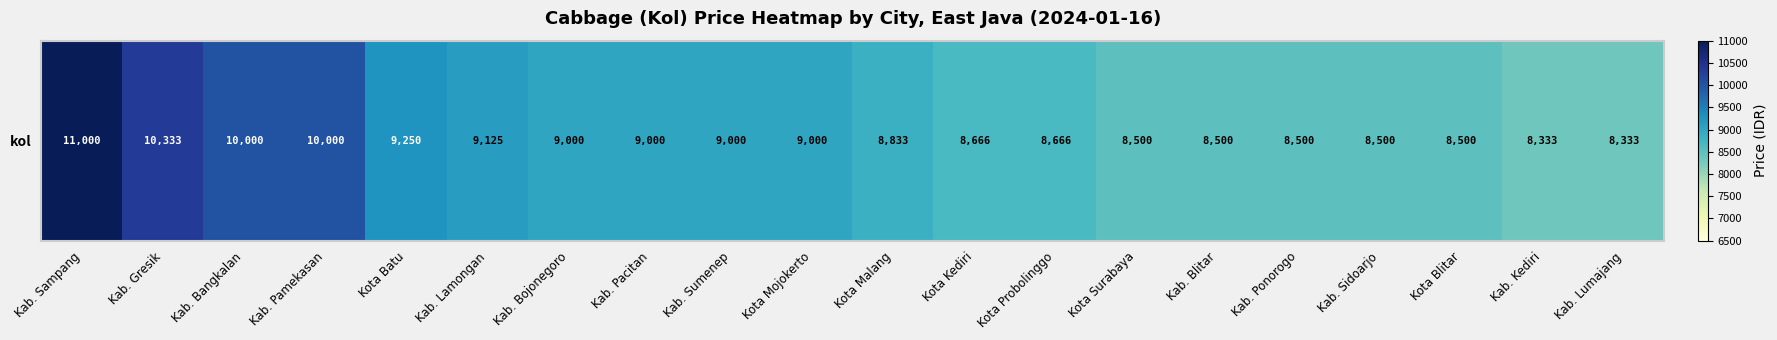

Which label corresponds to the smallest value in the chart?

Kab. Kediri